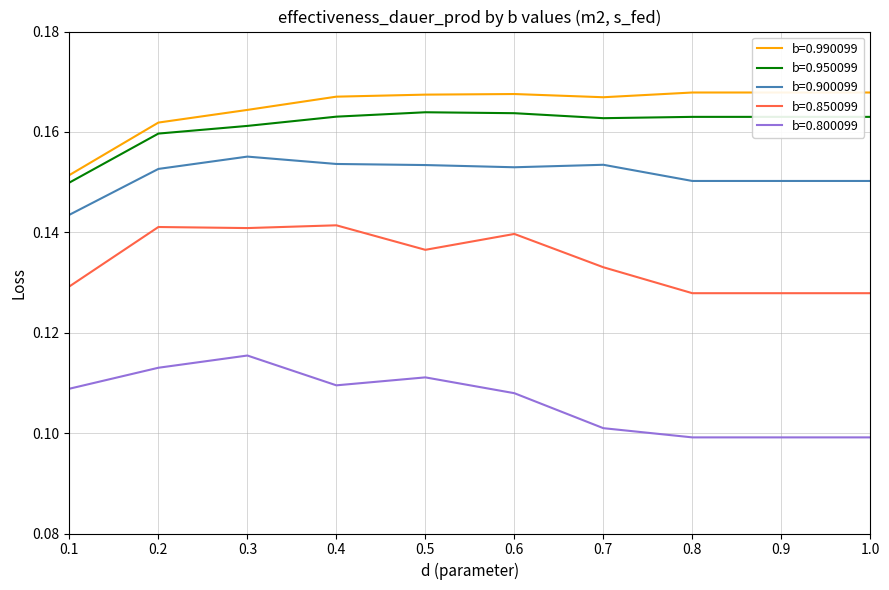

True or false: b=0.950099 and b=0.990099 intersect in this chart.

False